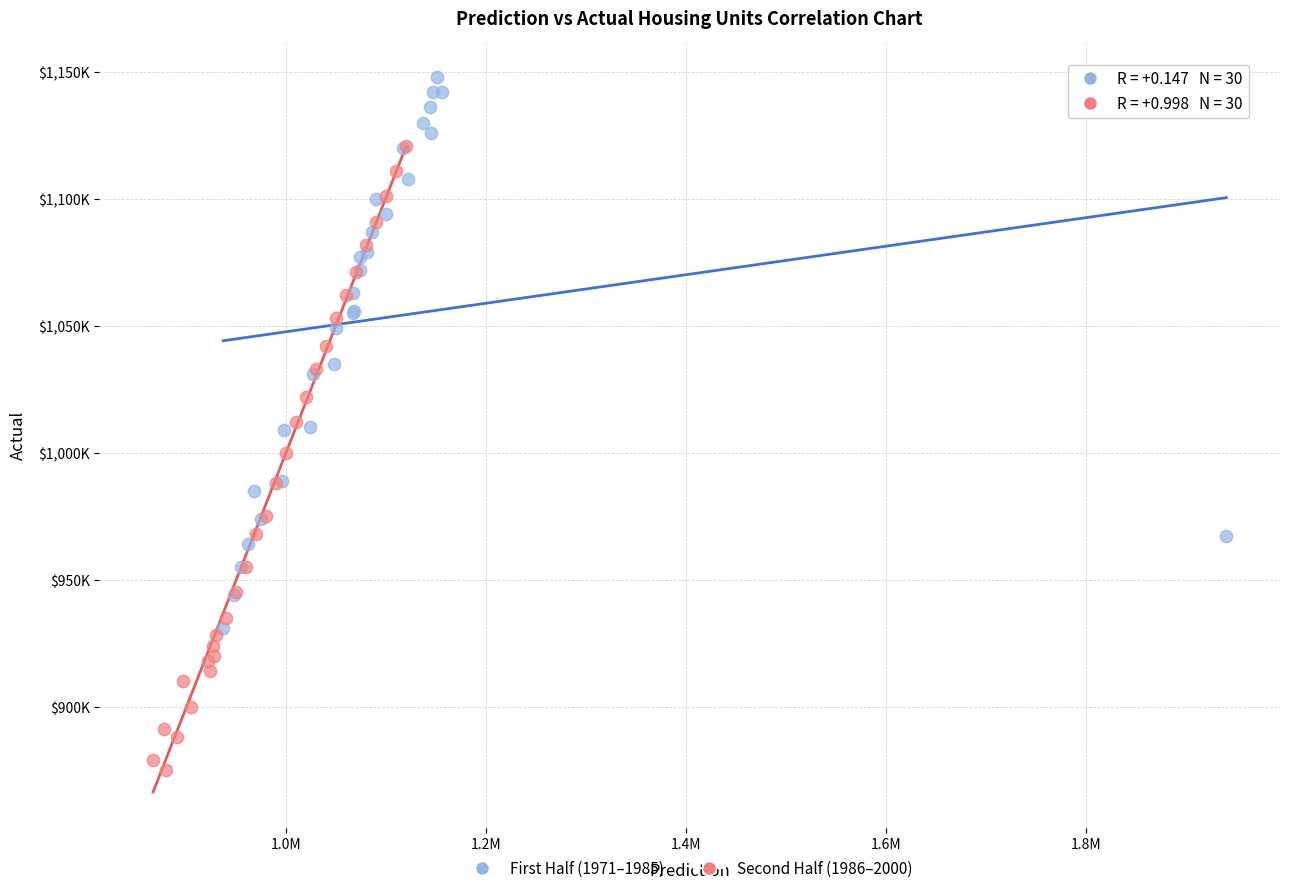

Which series contains the highest Y value?

First Half (1971–1985)